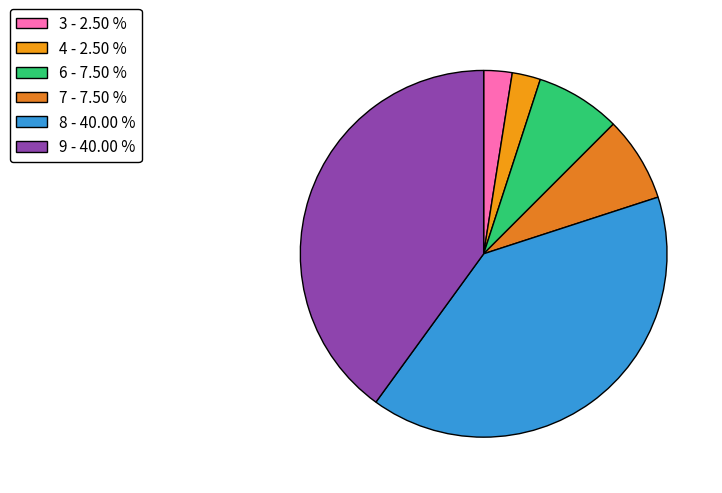

How many slices are in this pie chart?

6